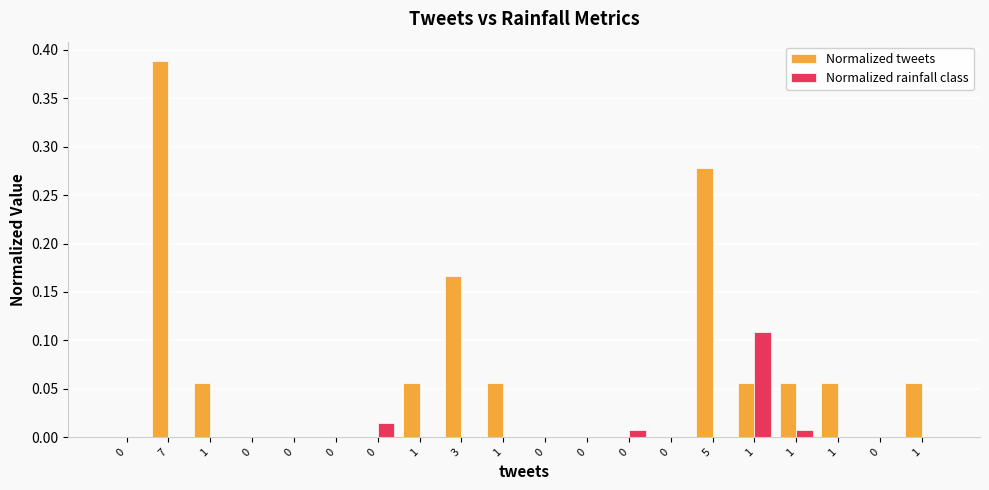

Rank the series by their average value, from lowest to highest.

Normalized rainfall class, Normalized tweets